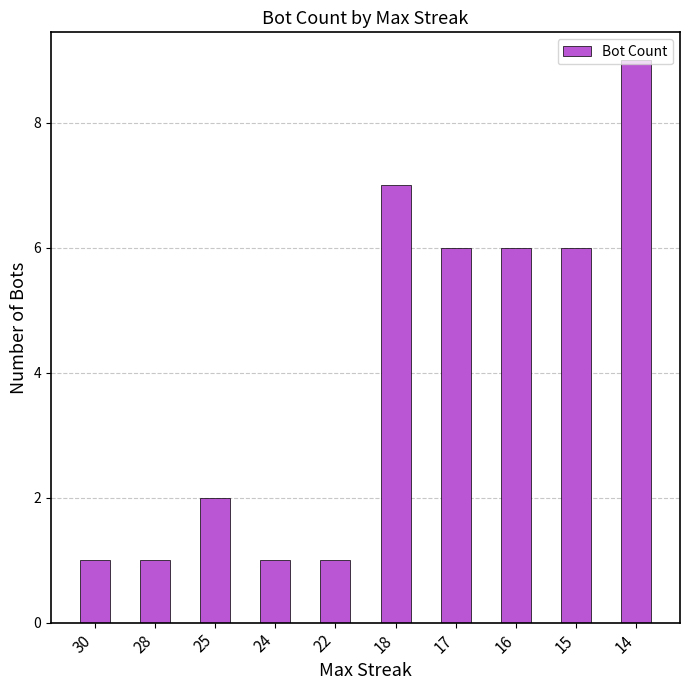

What is the sum of the values at 22 and 28?

2